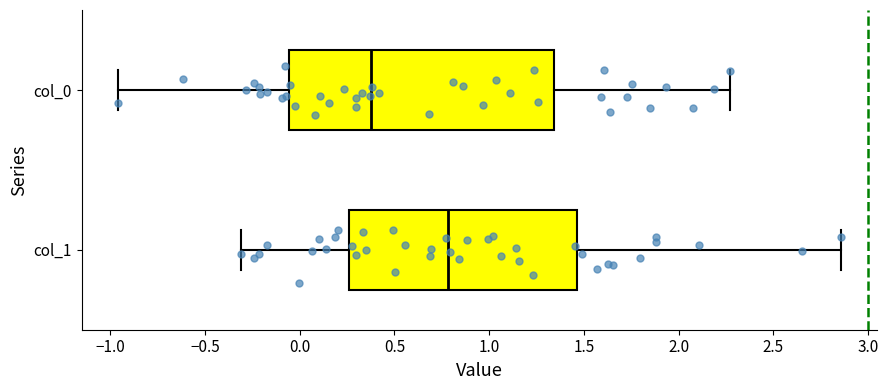

Reading bottom to top, read every box against the x-axis: the position of its median line, the range the box covers, and the ends of its whiskers. The values are not printed on the chart, so give them approximately, as read against the axis.

col_1: median 0.80, box 0.25 to 1.45, whiskers -0.30 to 2.85
col_0: median 0.40, box -0.05 to 1.35, whiskers -0.95 to 2.25